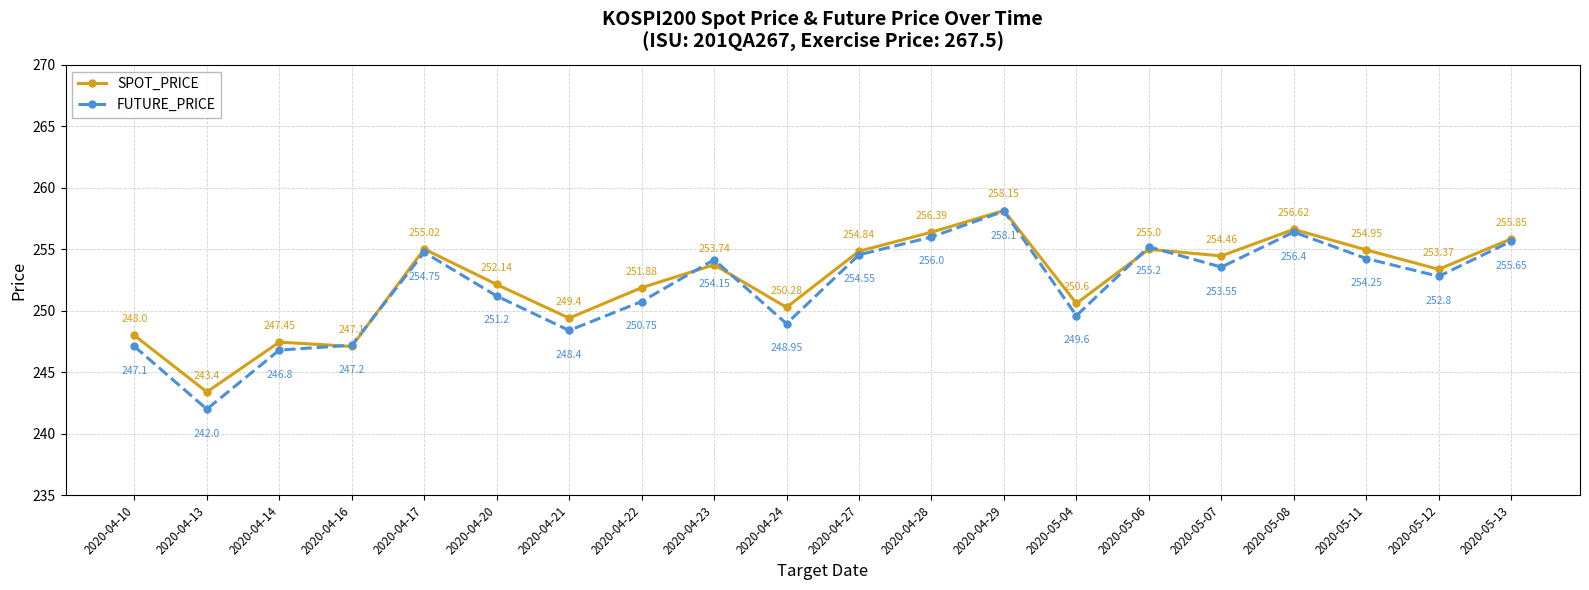

At which category is the sum across all series the highest?

2020-04-29